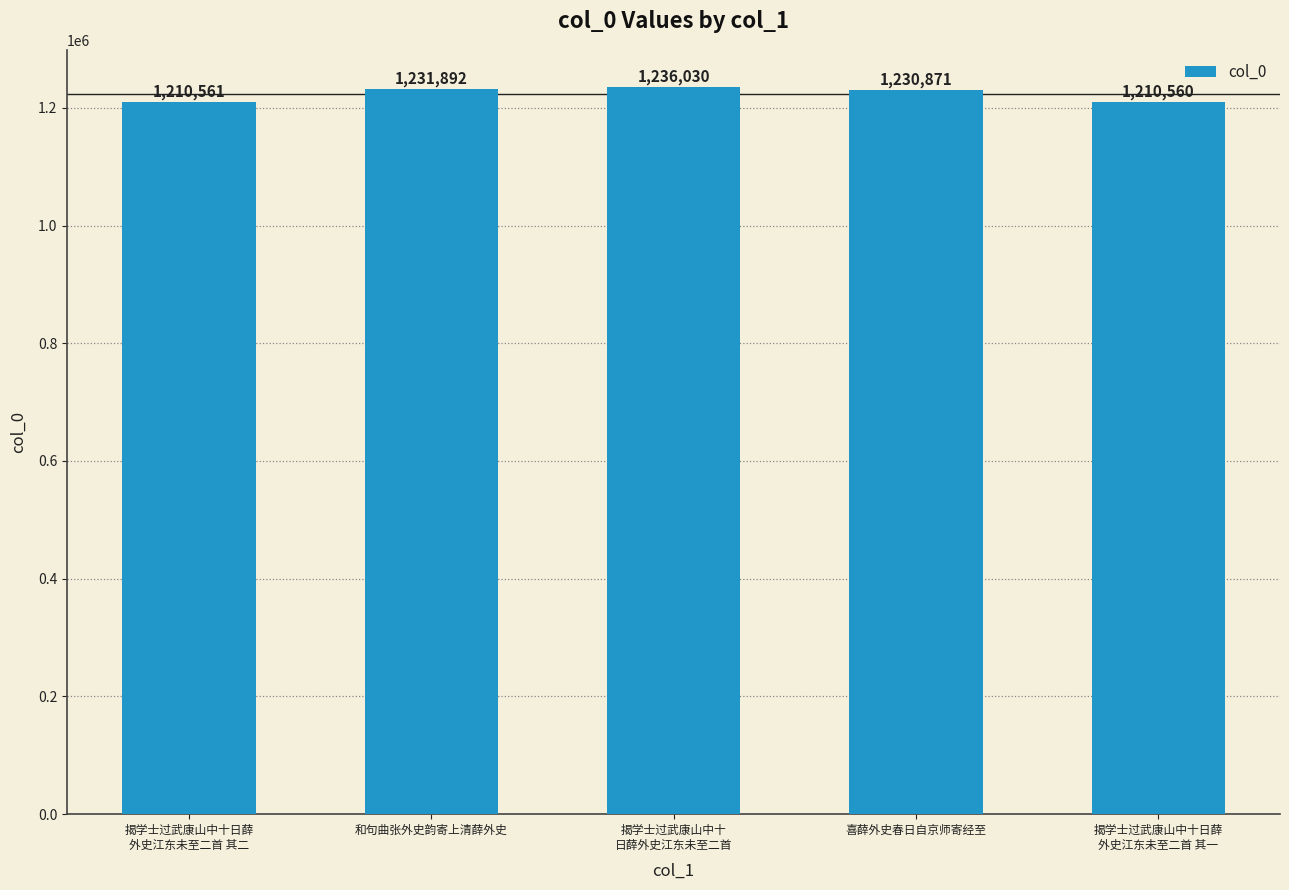

Are the bars horizontal?

No